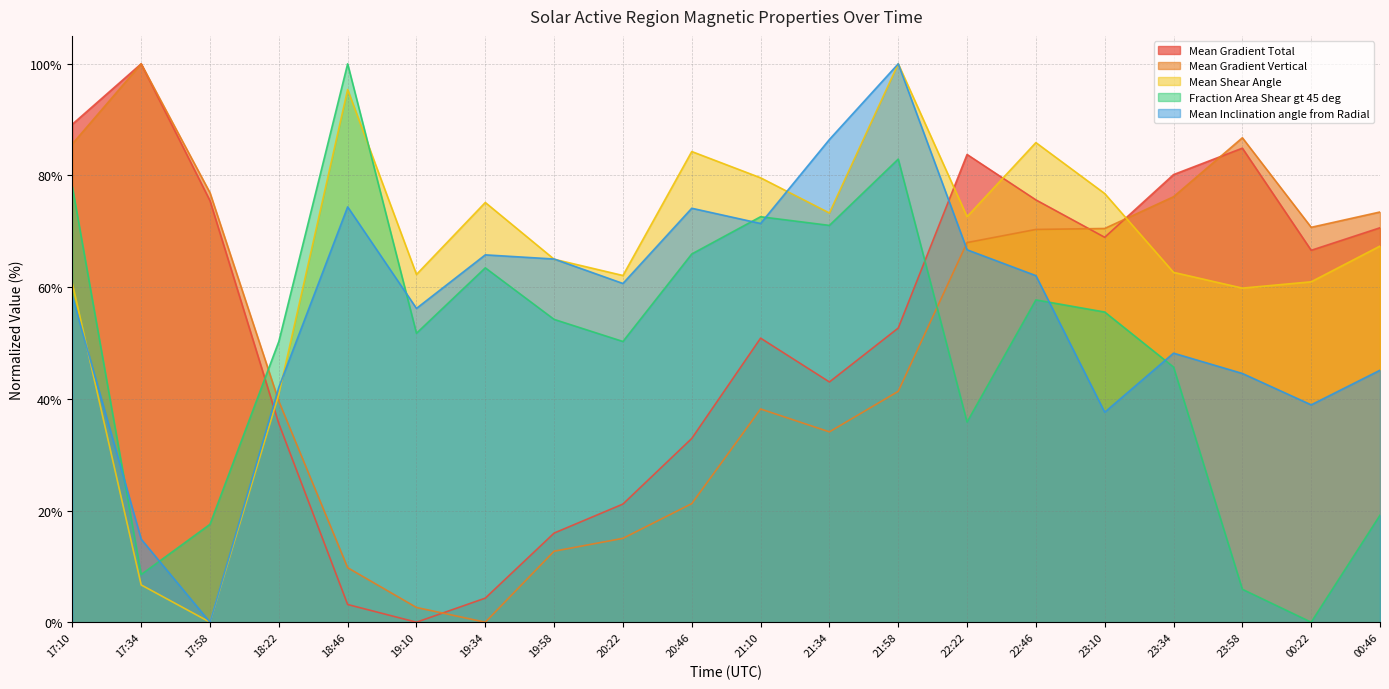

Rank the series at 21:58 from lowest to highest value.

Mean Gradient Vertical, Mean Gradient Total, Fraction Area Shear gt 45 deg, Mean Shear Angle, Mean Inclination angle from Radial